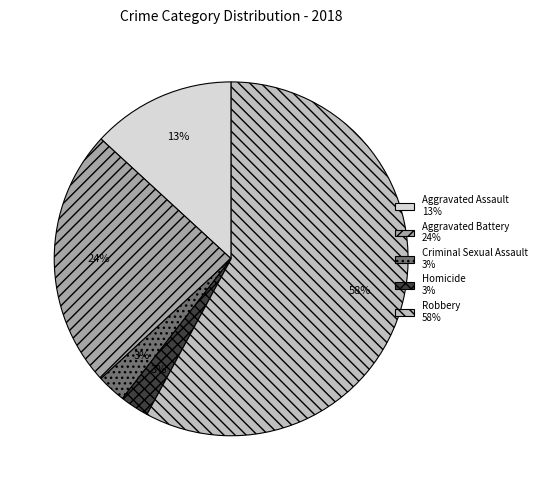

How many slices are in this pie chart?

5